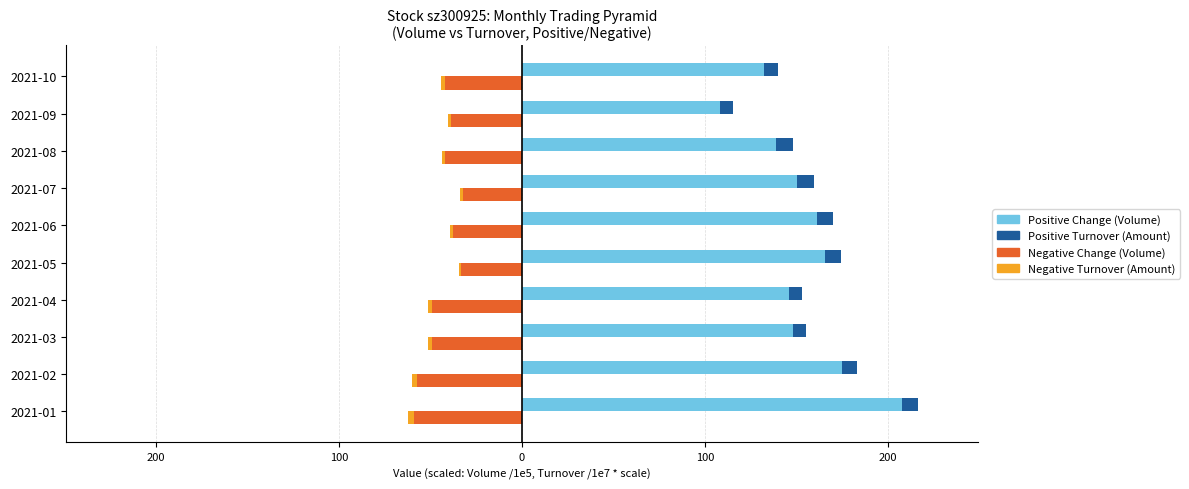

What are all the series names shown in the legend?

Positive Change (Volume), Positive Turnover (Amount), Negative Change (Volume), Negative Turnover (Amount)